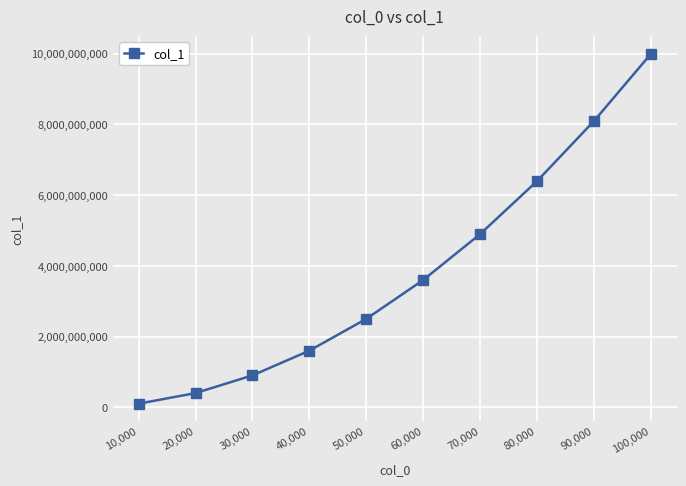

Reading left to right, extract all data points from this chart.

10,000=99993653	20,000=399970674	30,000=899929227	40,000=1599866244	50,000=2499785582	60,000=3599684279	70,000=4899561243	80,000=6399417378	90,000=8099256154	100,000=9999072394